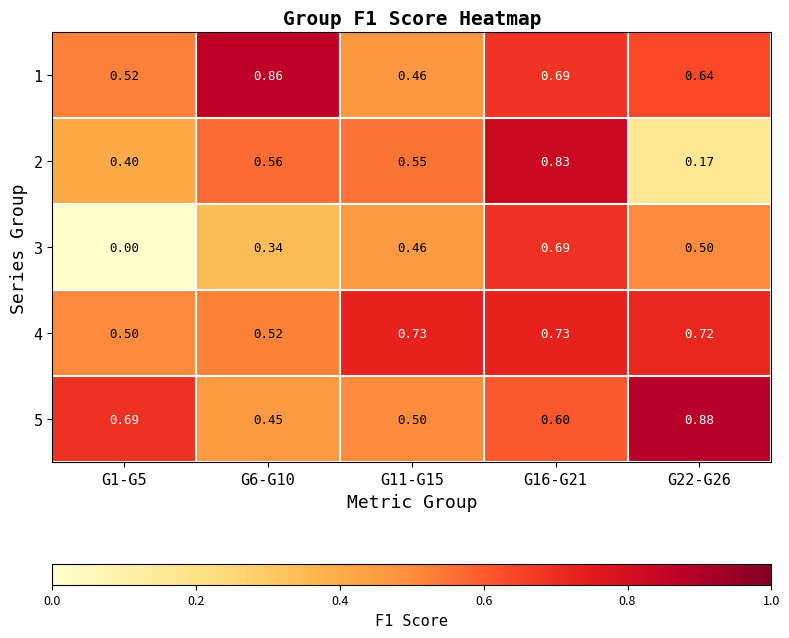

Is the value of 5 at G1-G5 greater than the value of 4 at G11-G15?

No